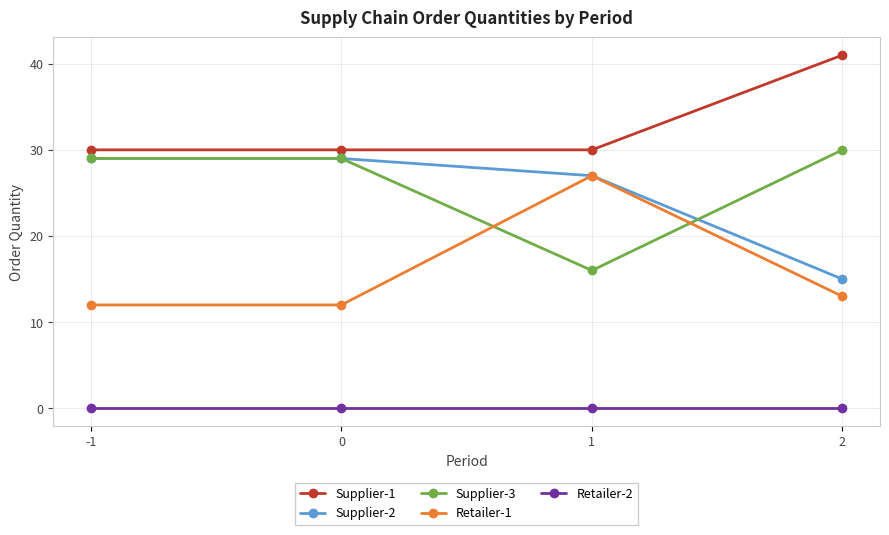

True or false: Supplier-3 and Supplier-2 cross at least once.

True